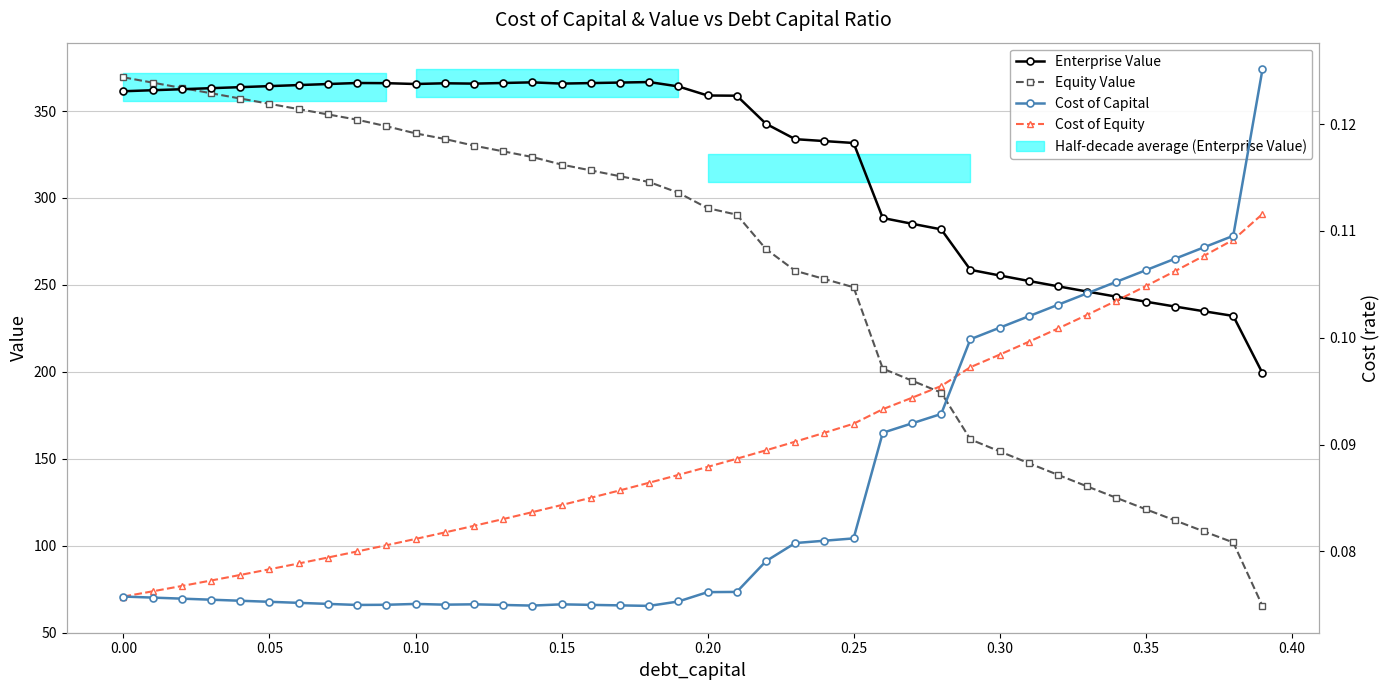

What is the average value of the Enterprise Value series?

321.6